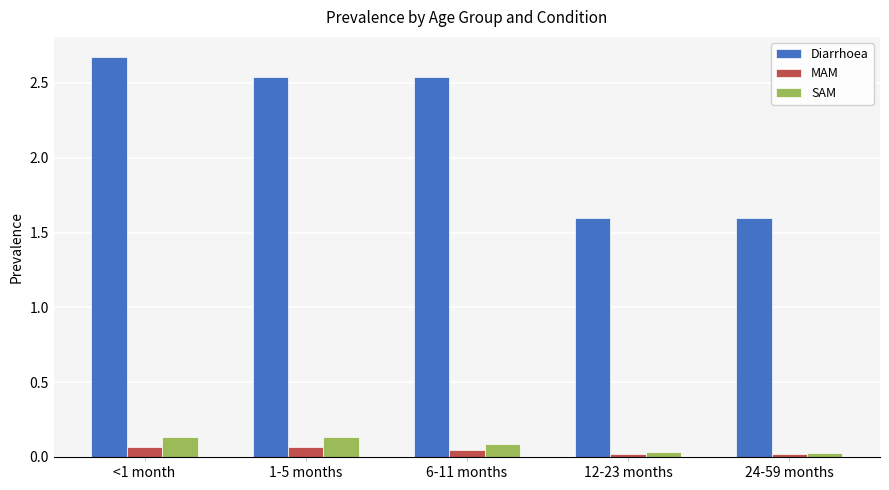

True or false: SAM has a value of 0.1 at 6-11 months.

True